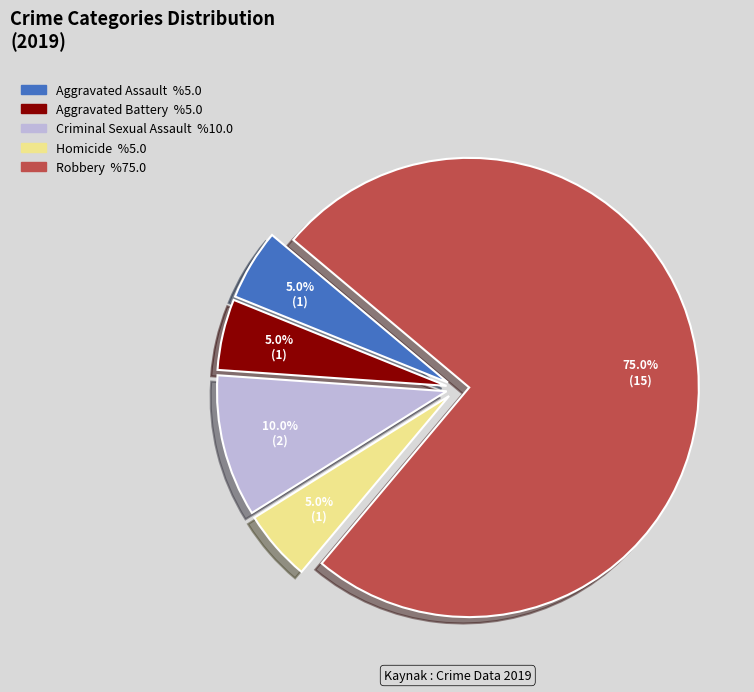

To the nearest percent, what percentage of the pie is Robbery?

75%